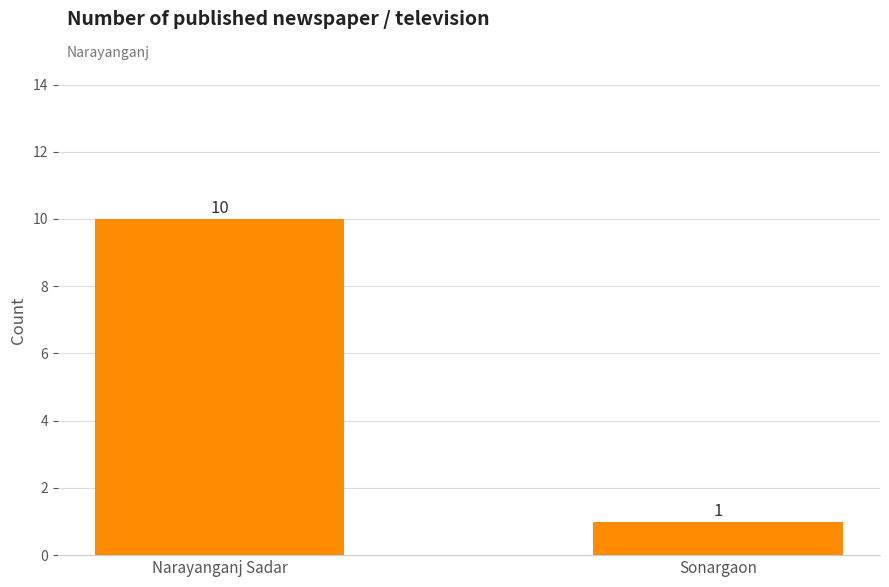

What is the average value?

6